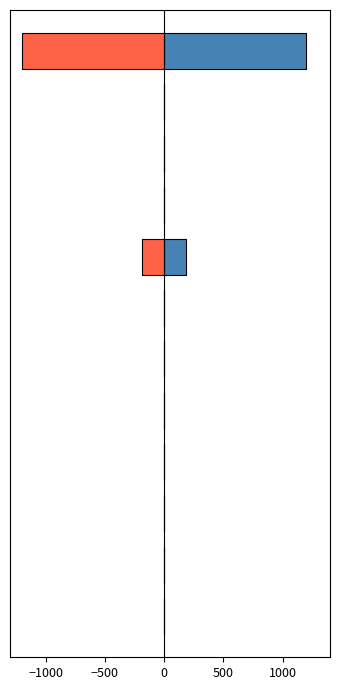

Which series has the largest total across all categories?

LevePriceNQ